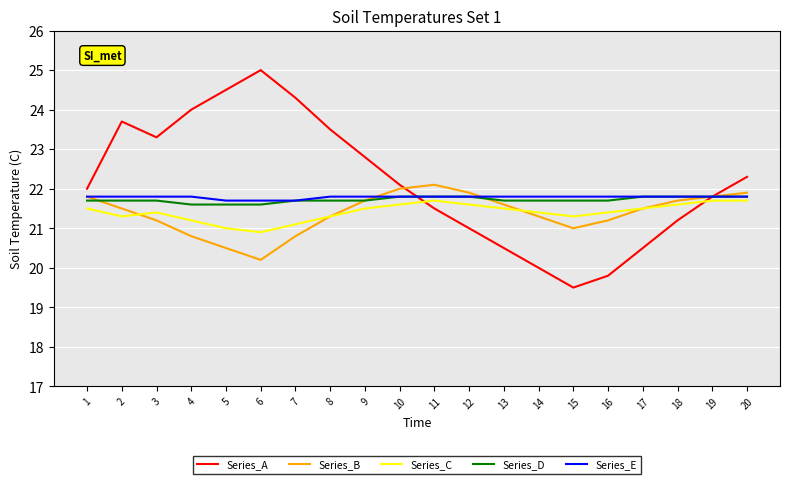

What is the difference between the Series_D values at 7 and 10?

0.1